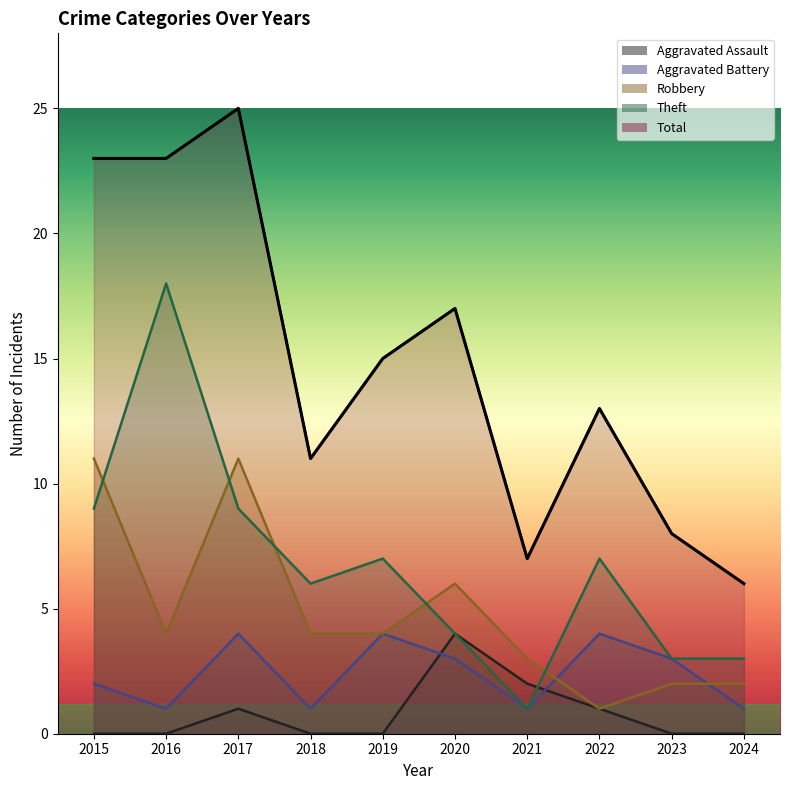

At how many categories does at least one series exceed 6?

9